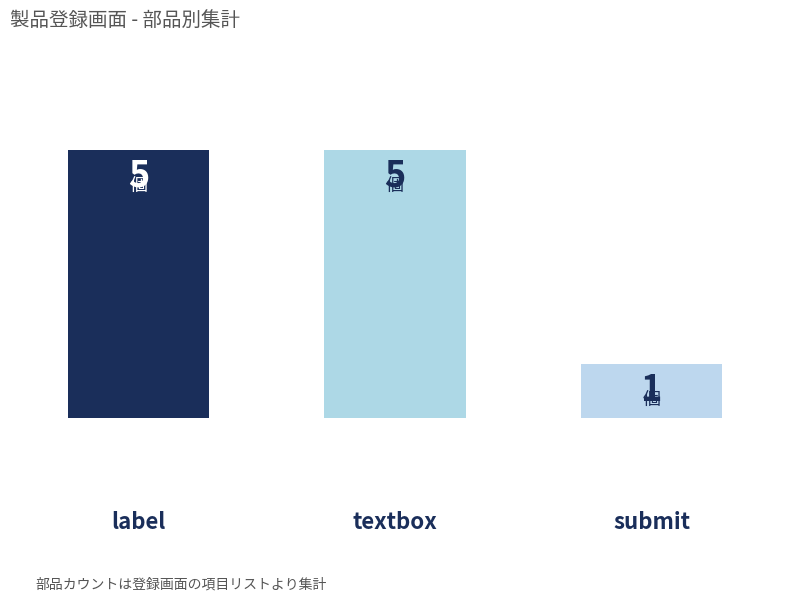

Does the chart contain any negative values?

No